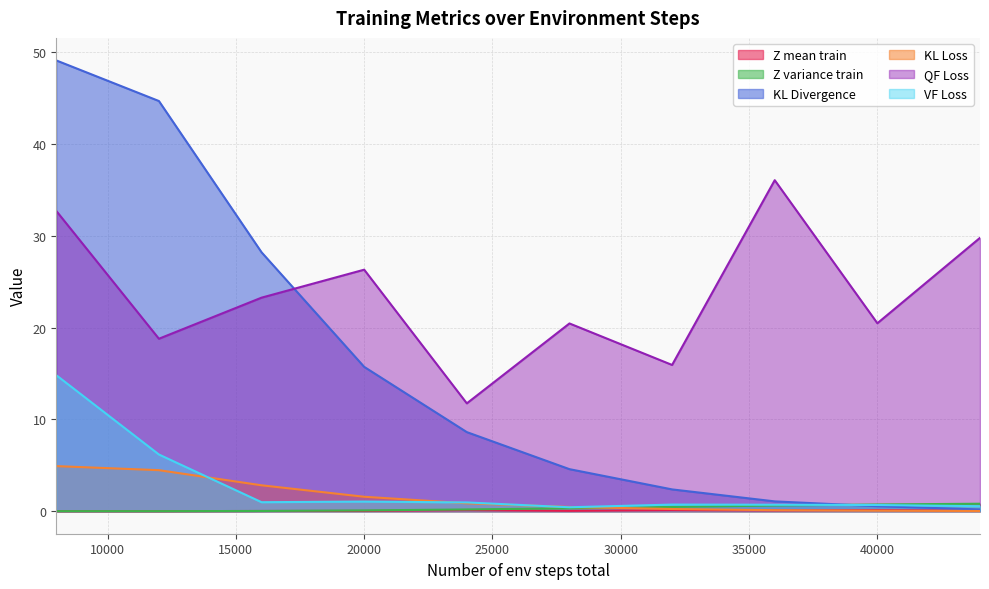

Does the chart have visible grid lines?

Yes